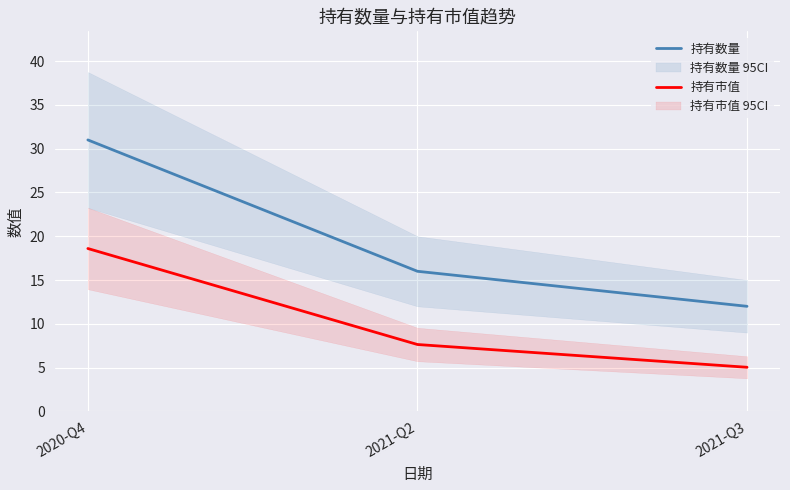

What is the difference between the 持有数量 values at 2021-Q3 and 2021-Q2?

4.0